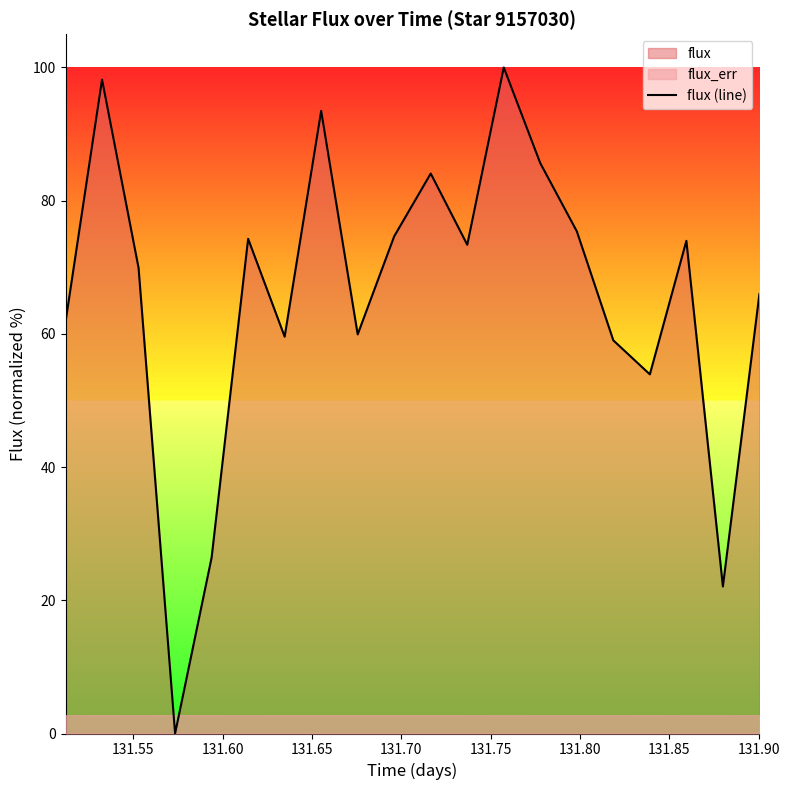

What is the greatest value displayed?

100.0